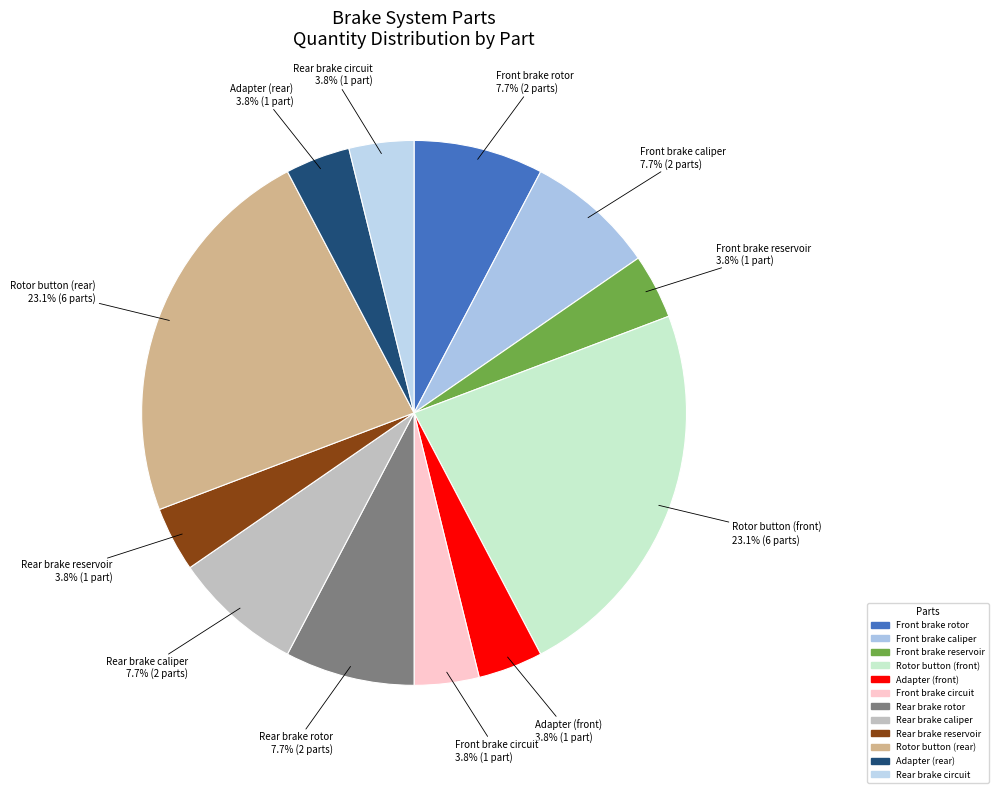

Which has a higher value, Front brake caliper or Rotor button (rear)?

Rotor button (rear)